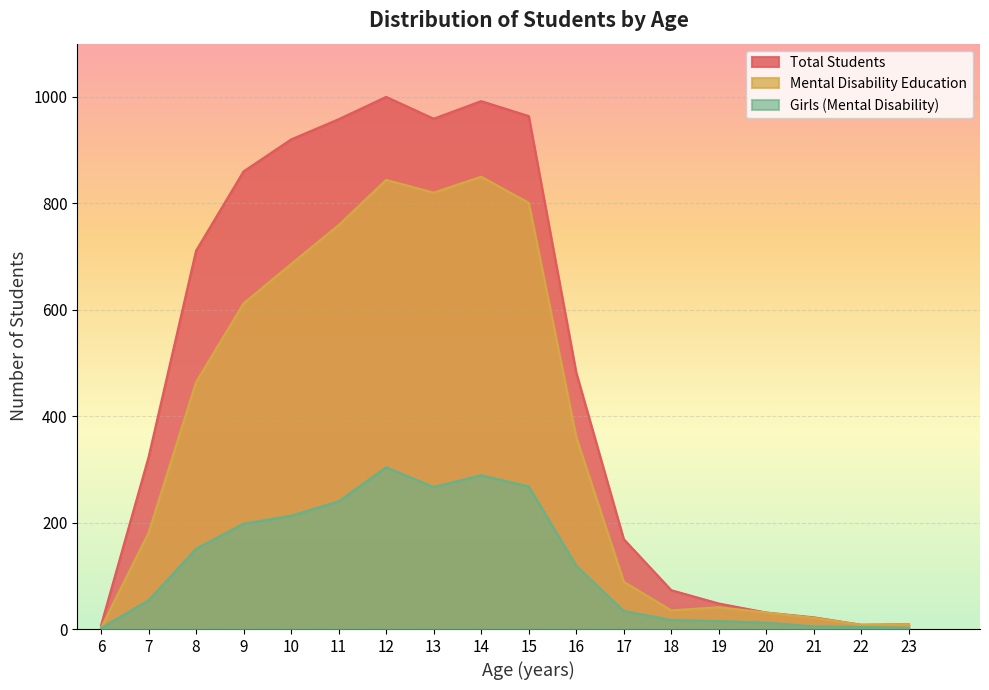

Which label corresponds to the smallest value in the chart?

6